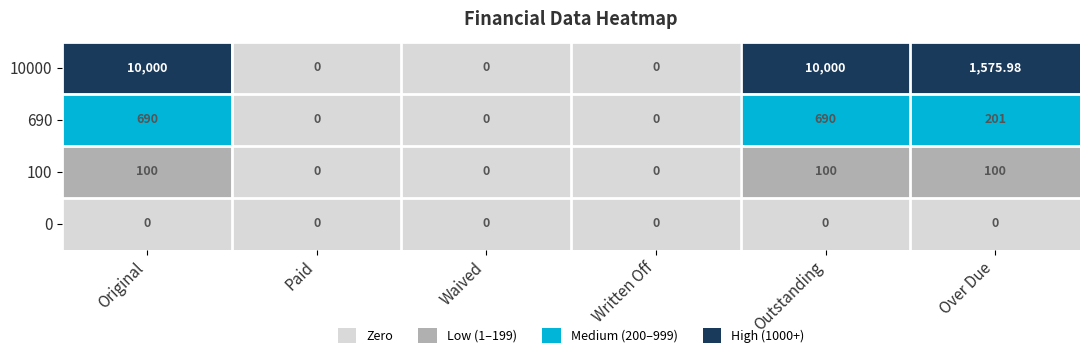

Where is 10000 nearest to the value 5000?

Over Due